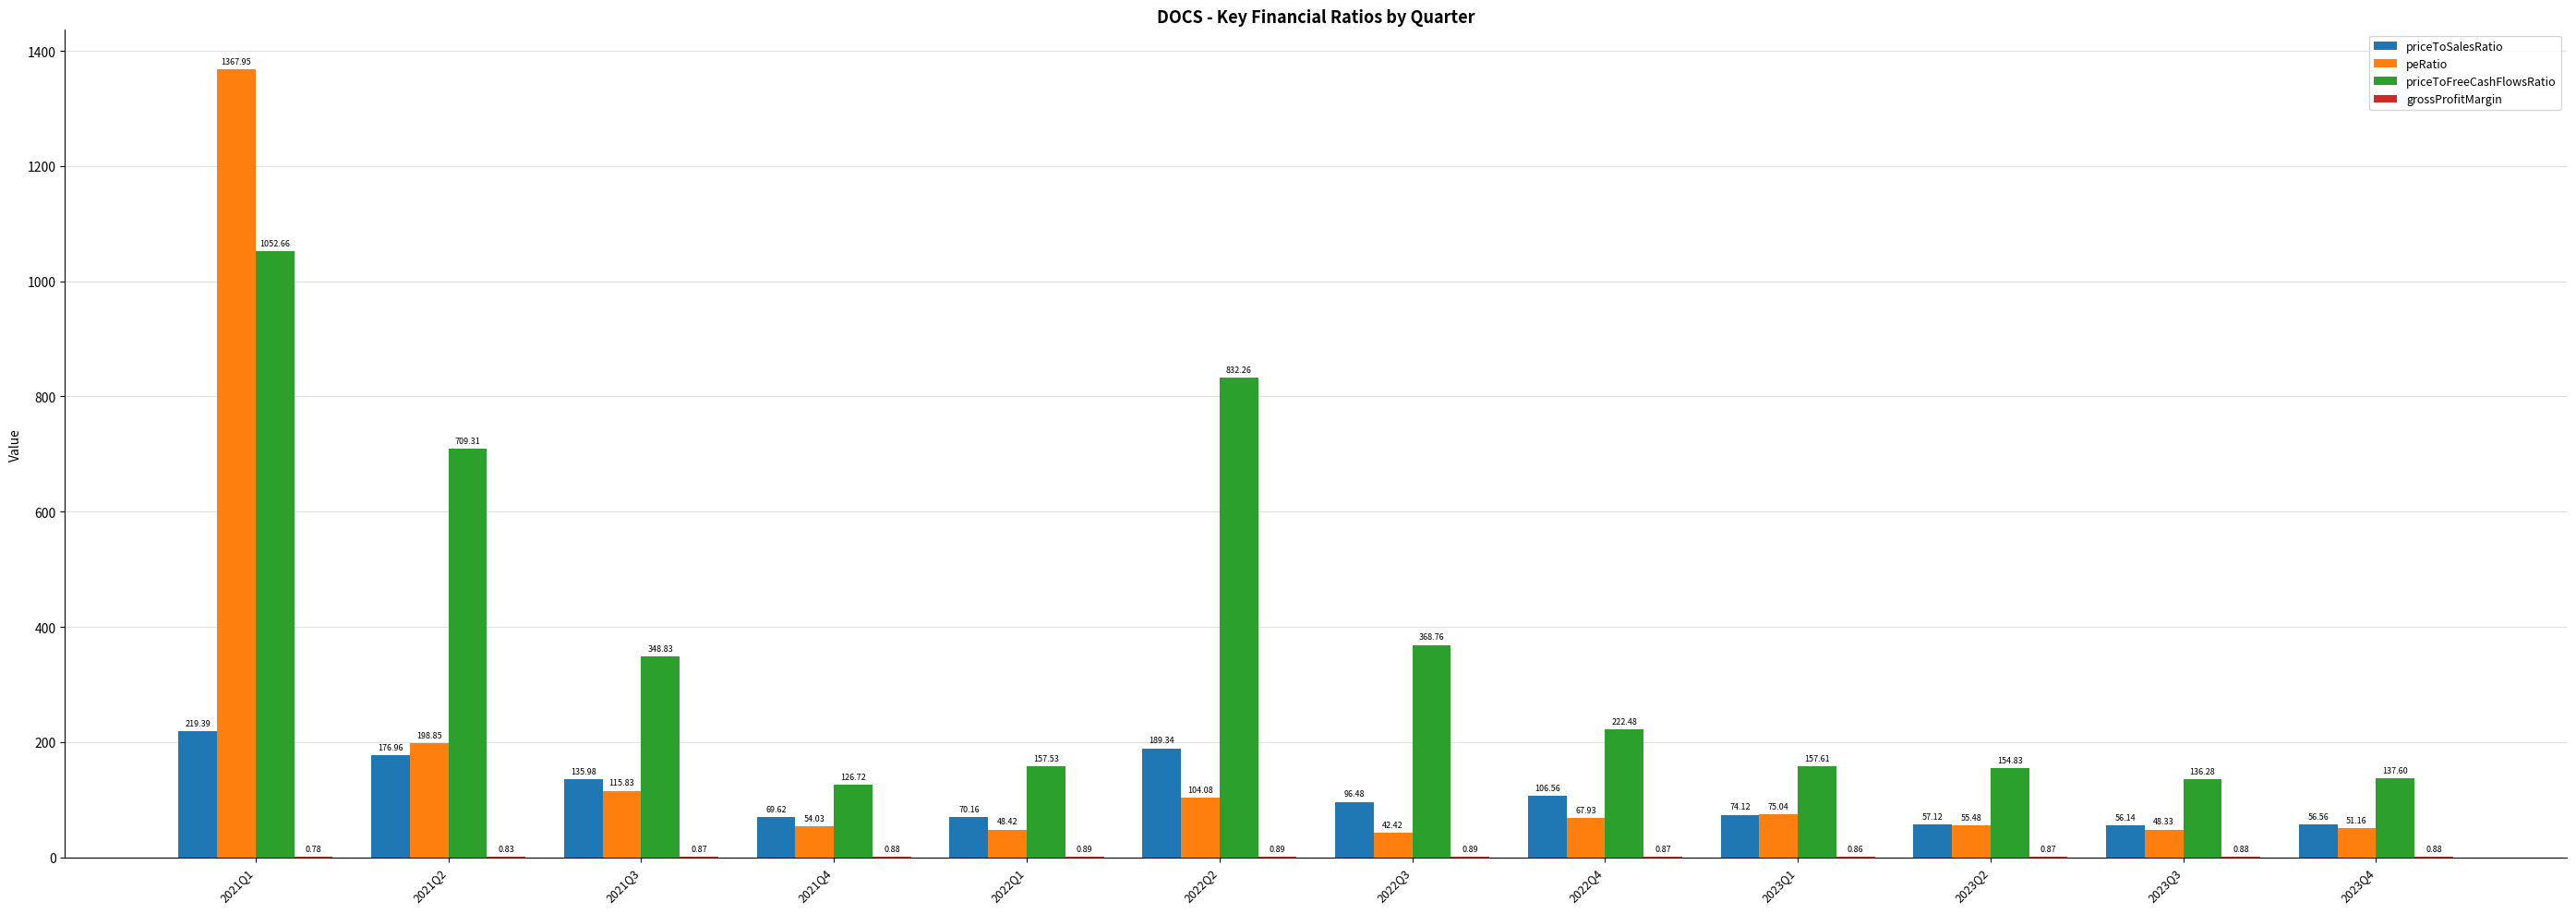

At which category is the sum across all series the highest?

2021Q1